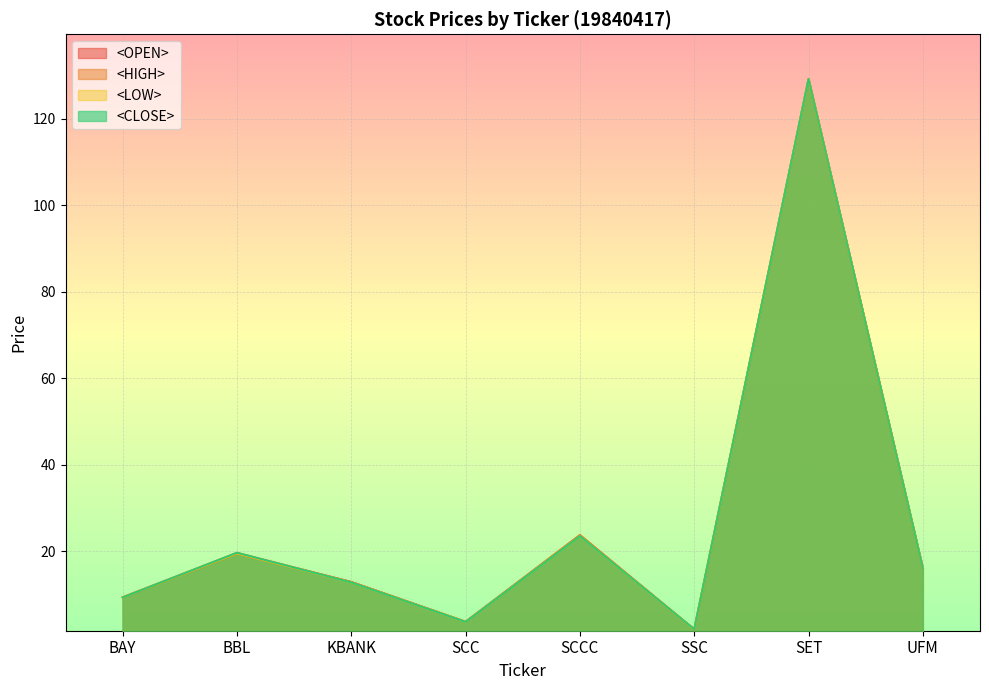

Is the value of <LOW> at BAY greater than the value of <CLOSE> at SET?

No